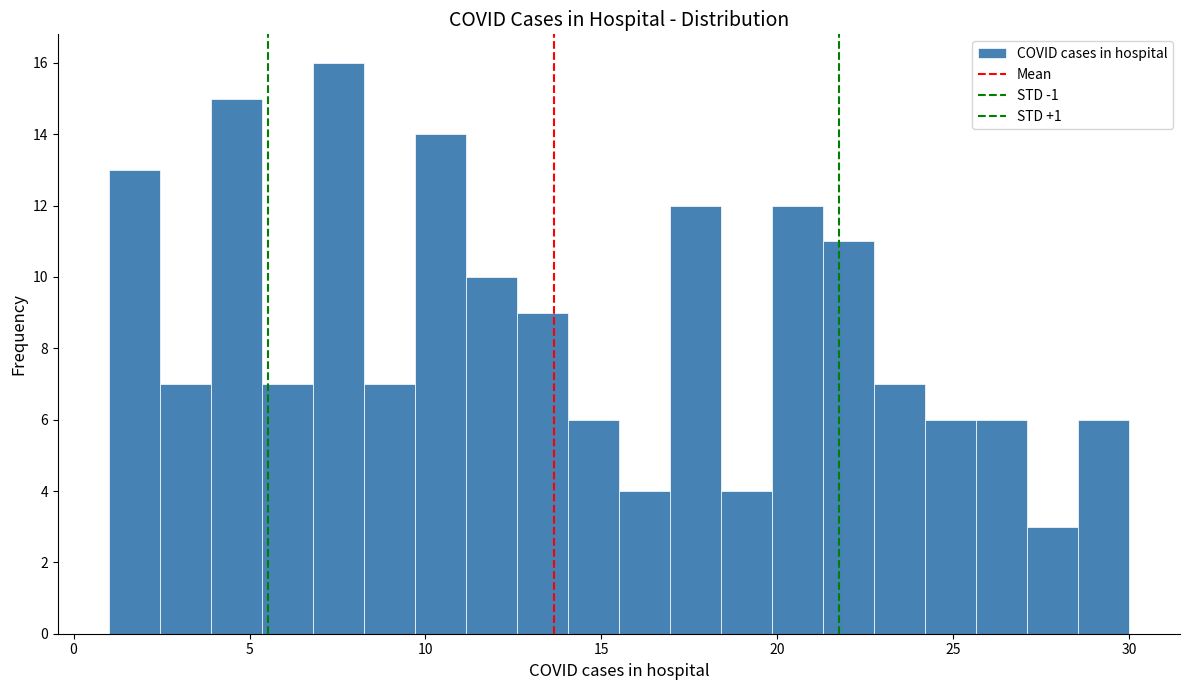

Around what value on the x-axis is the tallest bar? Give the approximate position of its centre, as read against the axis.

7.5